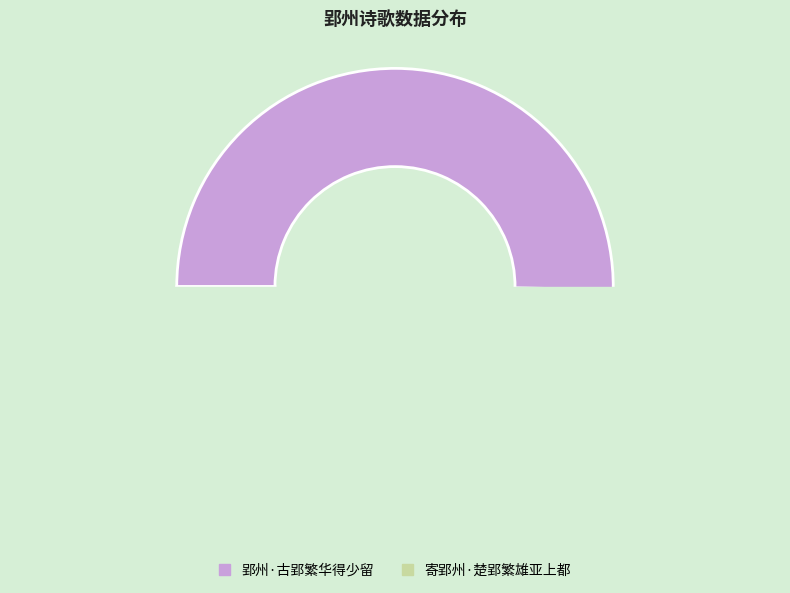

Which has a higher value, 寄郢州·楚郢繁雄亚上都 or 郢州·古郢繁华得少留?

郢州·古郢繁华得少留